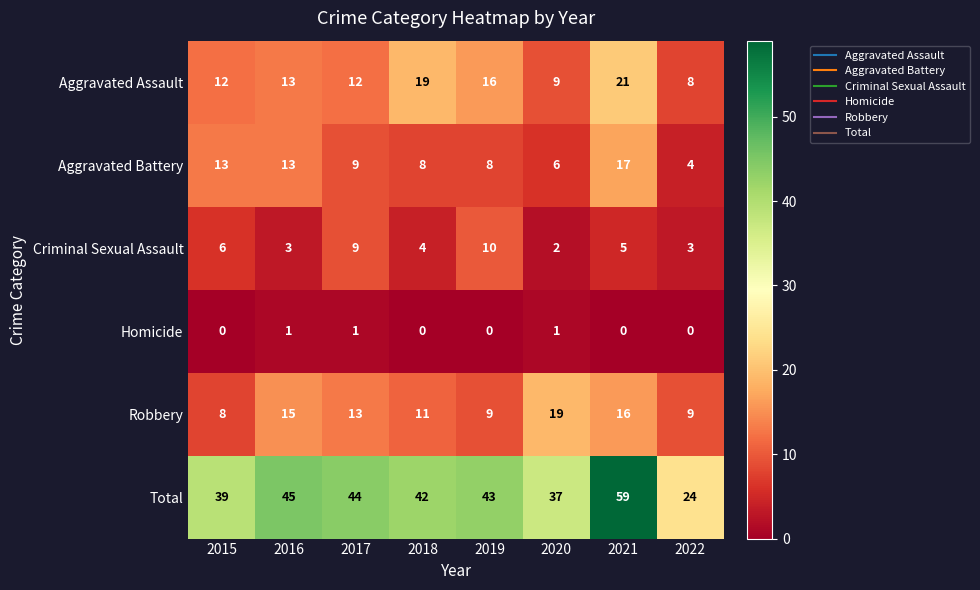

Which series has the largest range (max minus min)?

Total